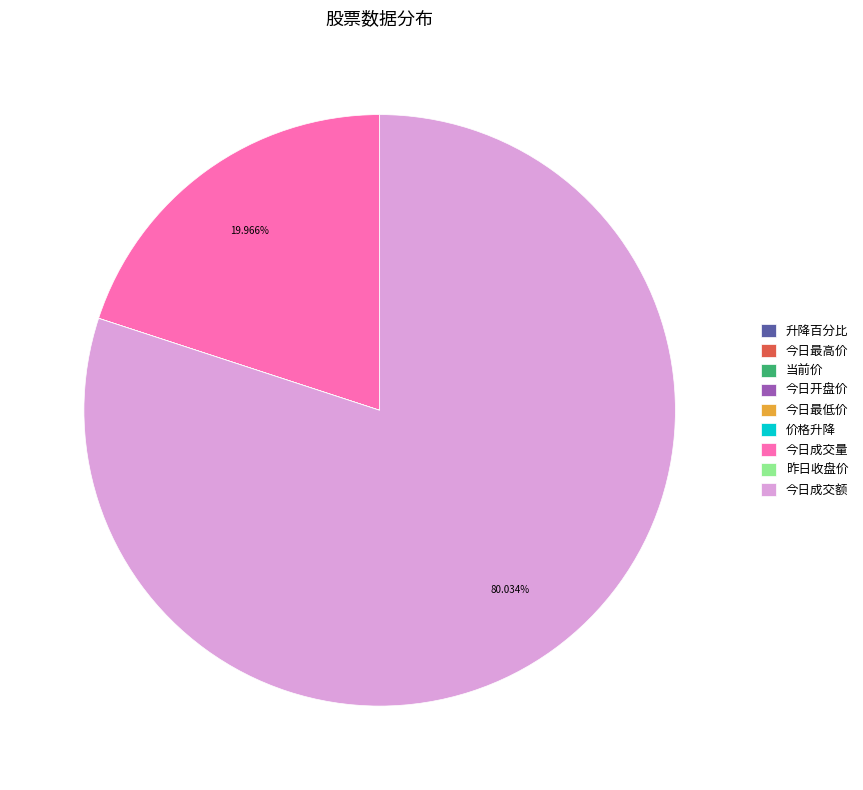

What is the largest slice in the pie chart?

今日成交额